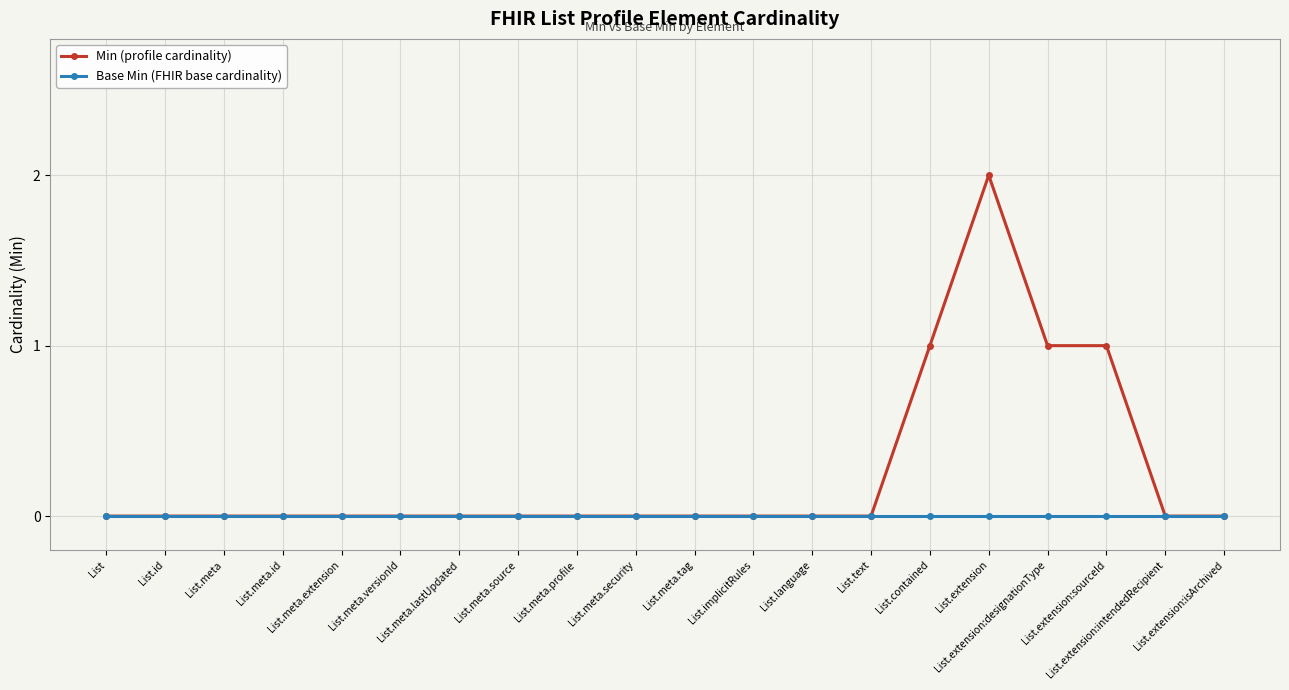

At which category is the sum across all series the highest?

List.extension